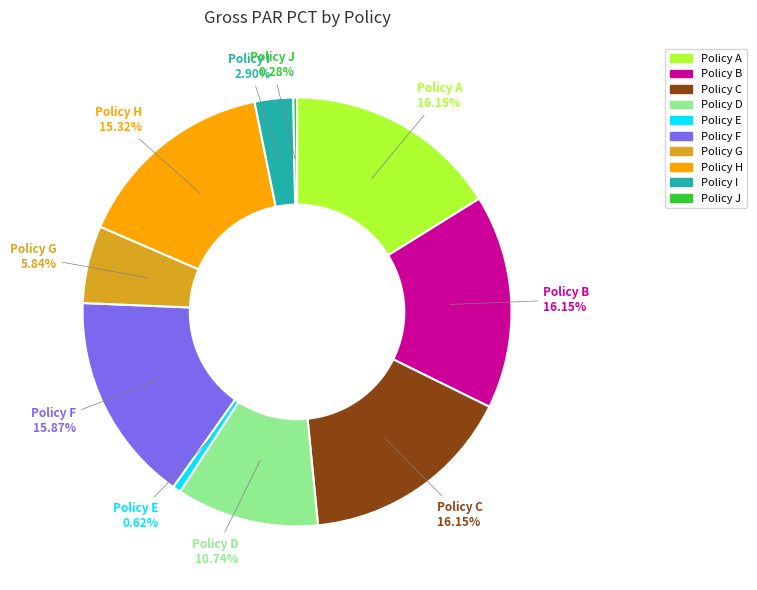

Is there a majority slice in this chart?

No